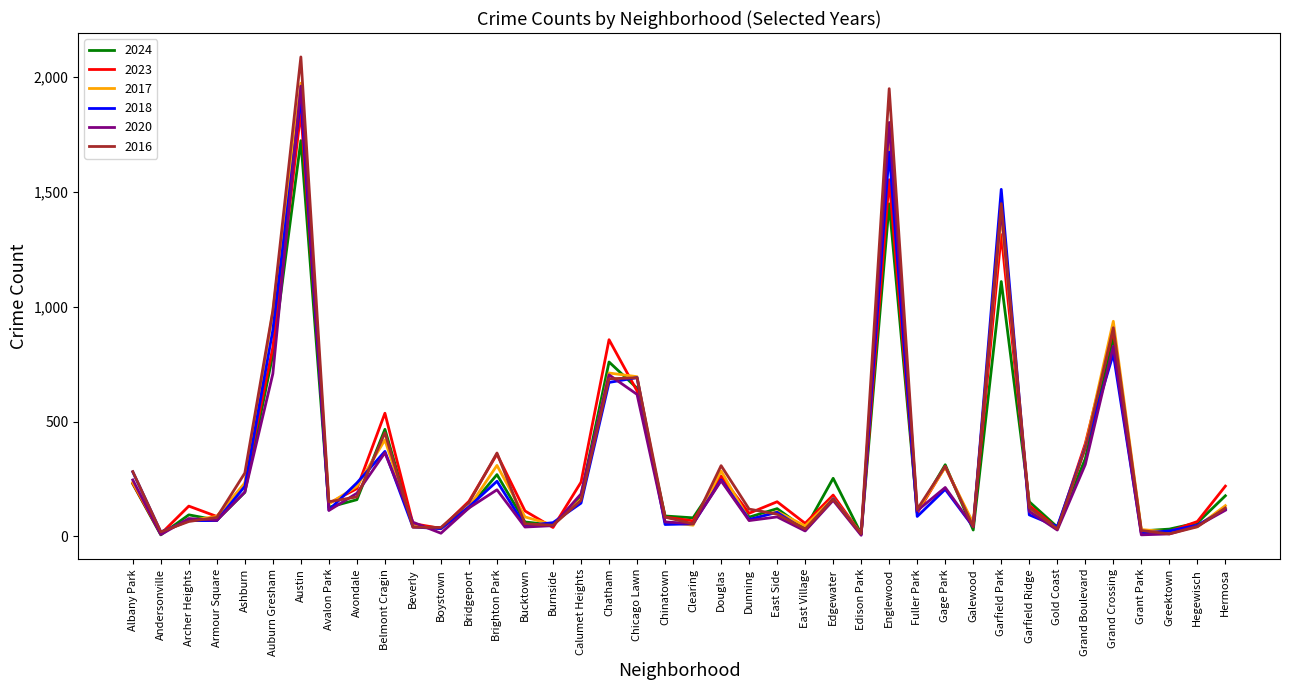

Count the number of data series in this chart.

6